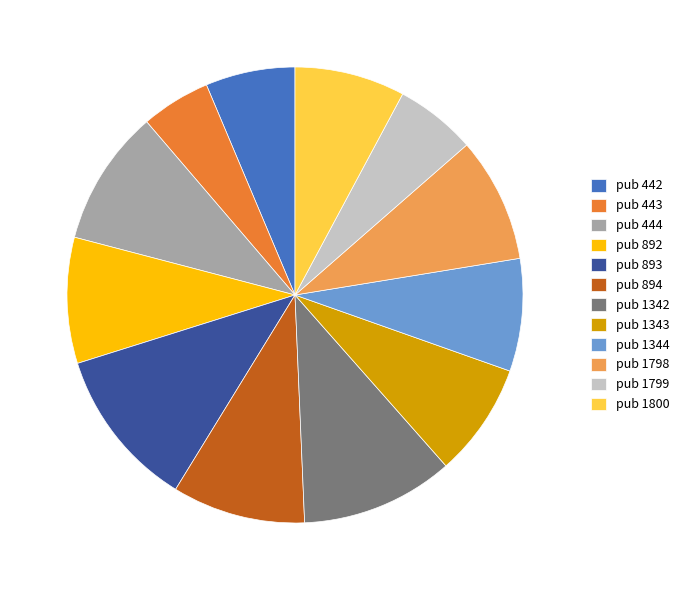

Which slice is the largest?

pub 893